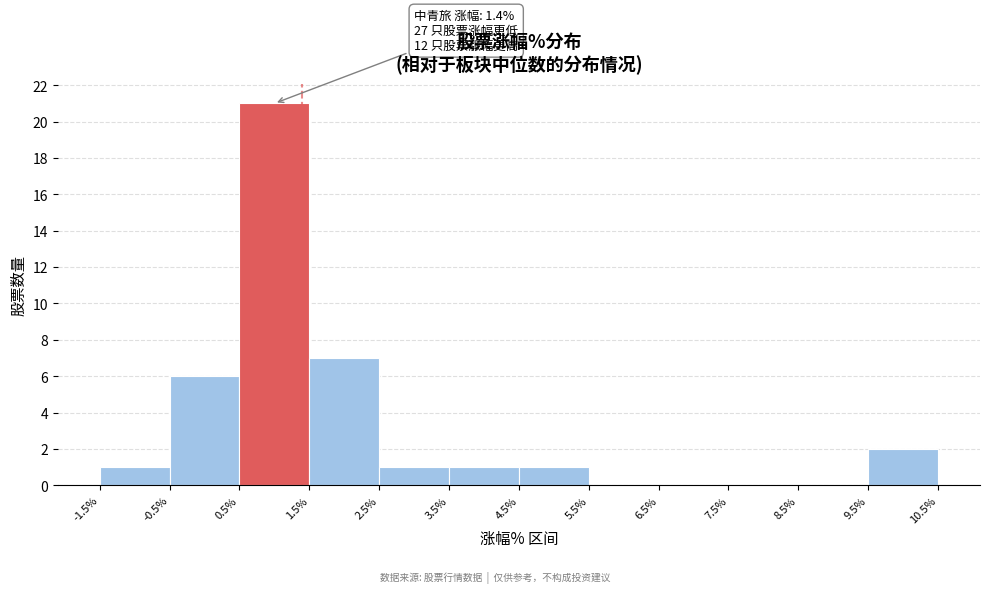

Which range on the x-axis has the tallest bar?

0.5% to 1.5%